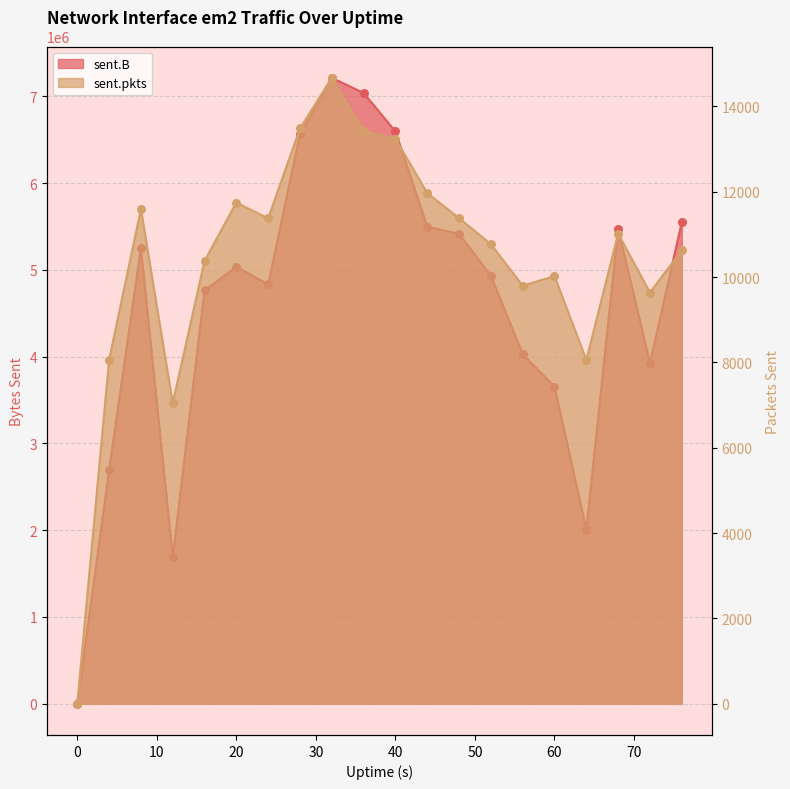

What is the total value across all series at 20?

5049362